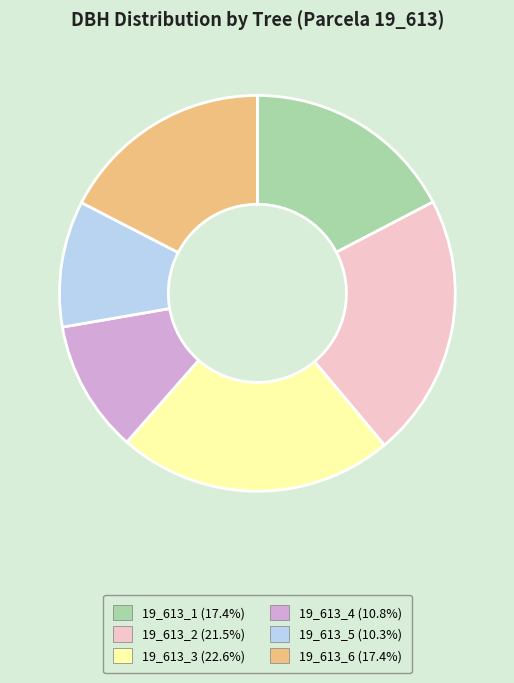

What is the largest slice in the pie chart?

19_613_3